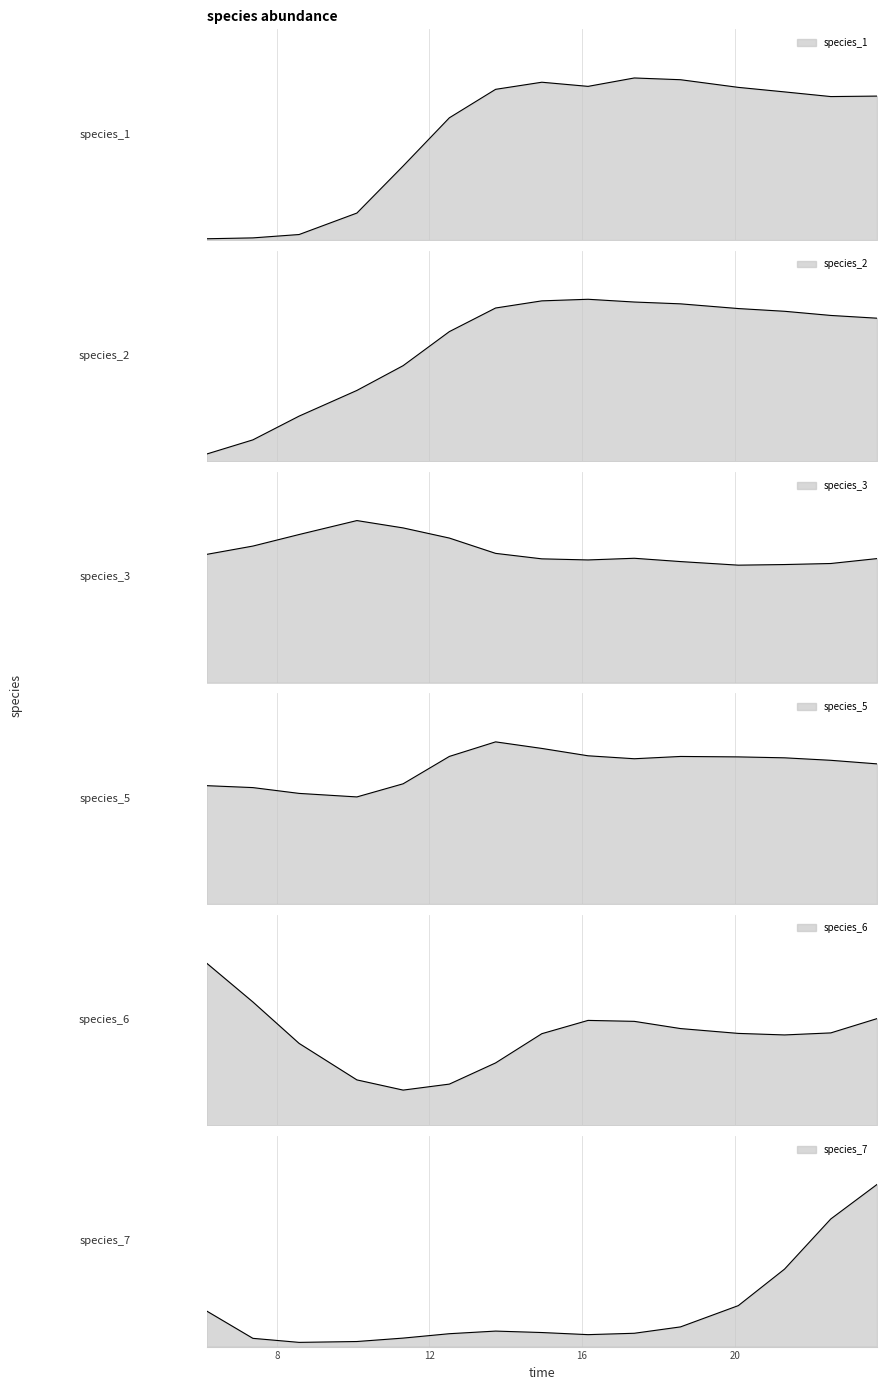

Reading left to right, extract all data points from this chart.

species_1: 0.0	0.0	0.1	0.6	1.6	2.6	3.2	3.4	3.3	3.5	3.5	3.3	3.2	3.1	3.1
species_2: 0.1	0.3	0.7	1.1	1.5	2.0	2.3	2.4	2.5	2.4	2.4	2.3	2.3	2.2	2.2
species_3: 2.5	2.7	2.9	3.2	3.1	2.9	2.6	2.4	2.4	2.5	2.4	2.3	2.3	2.4	2.4
species_5: 0.8	0.8	0.8	0.7	0.8	1.0	1.1	1.1	1.0	1.0	1.0	1.0	1.0	1.0	1.0
species_6: 1.2	0.9	0.6	0.3	0.2	0.3	0.4	0.7	0.7	0.7	0.7	0.7	0.6	0.7	0.8
species_7: 0.1	0.0	0.0	0.0	0.0	0.0	0.0	0.0	0.0	0.0	0.0	0.1	0.1	0.2	0.3